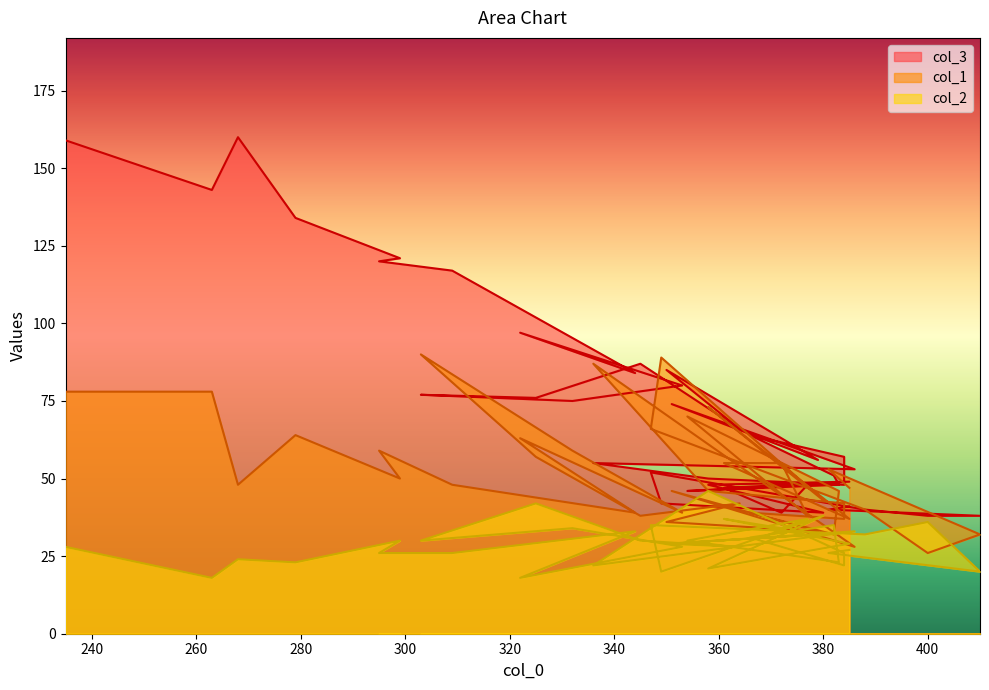

Count the number of data series in this chart.

3